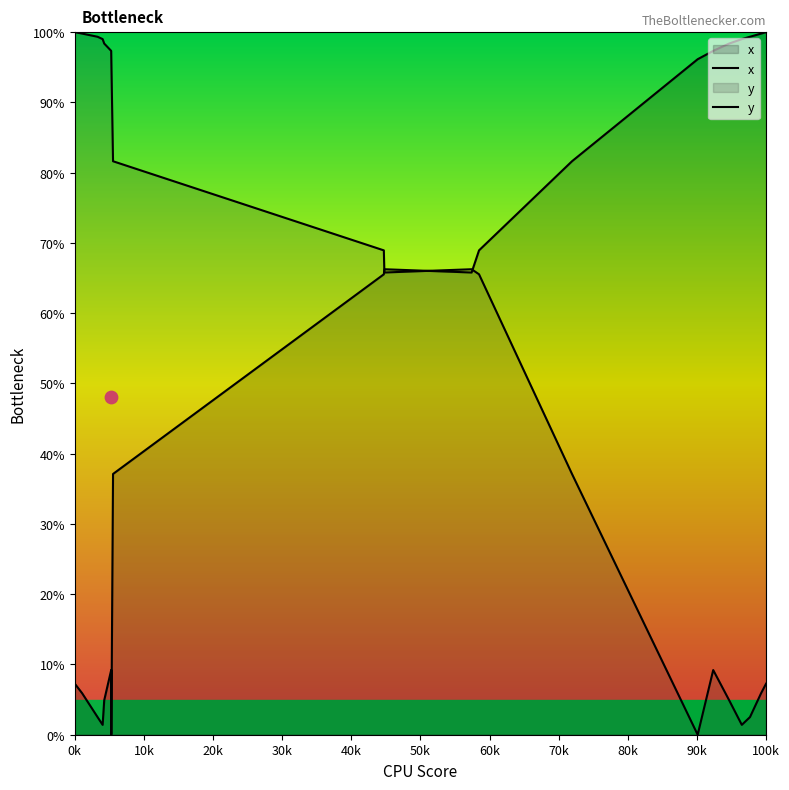

At how many categories does at least one series exceed 87?

14